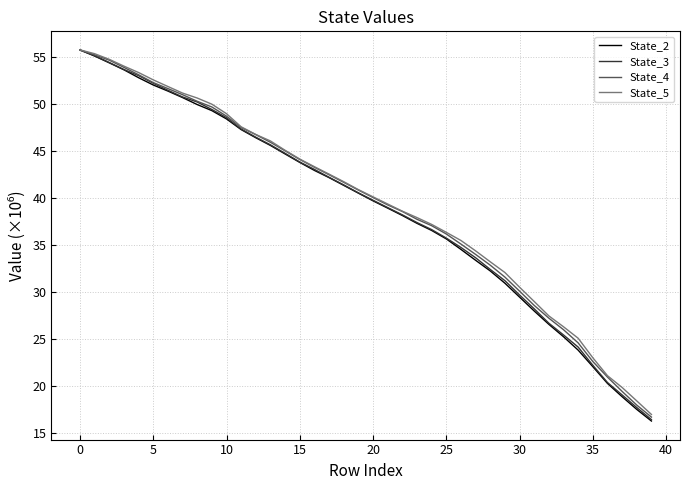

Does the chart have visible grid lines?

Yes